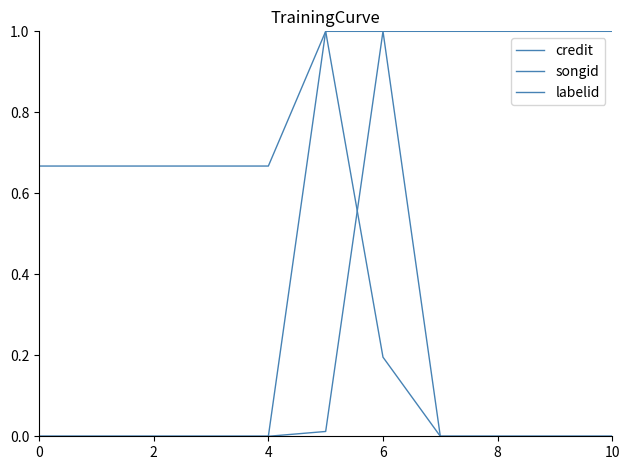

How many lines are shown in the chart?

3